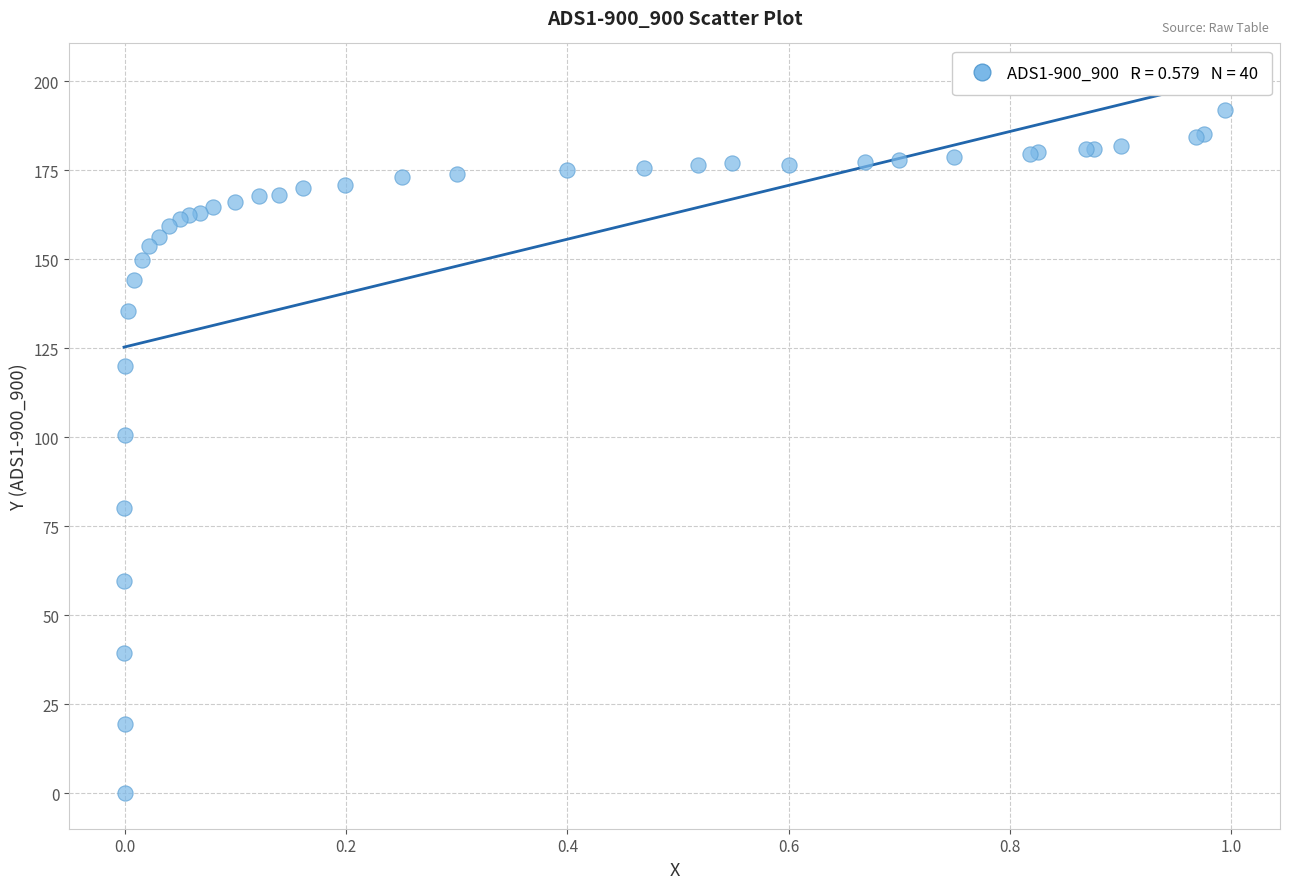

What Y value in the scatter plot is closest to 95?

100.7